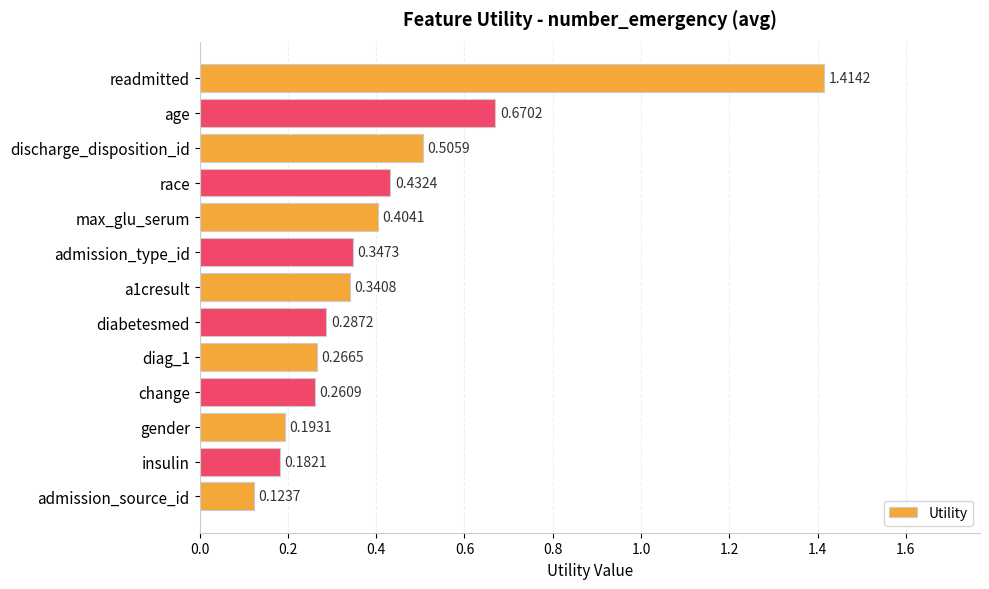

Where is the data nearest to the value 0?

admission_source_id